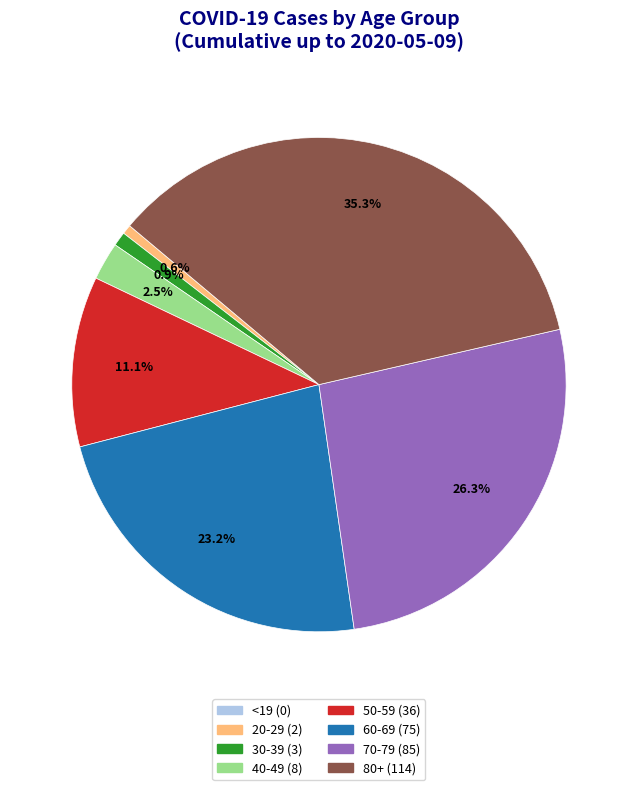

Does any single category account for the majority?

No